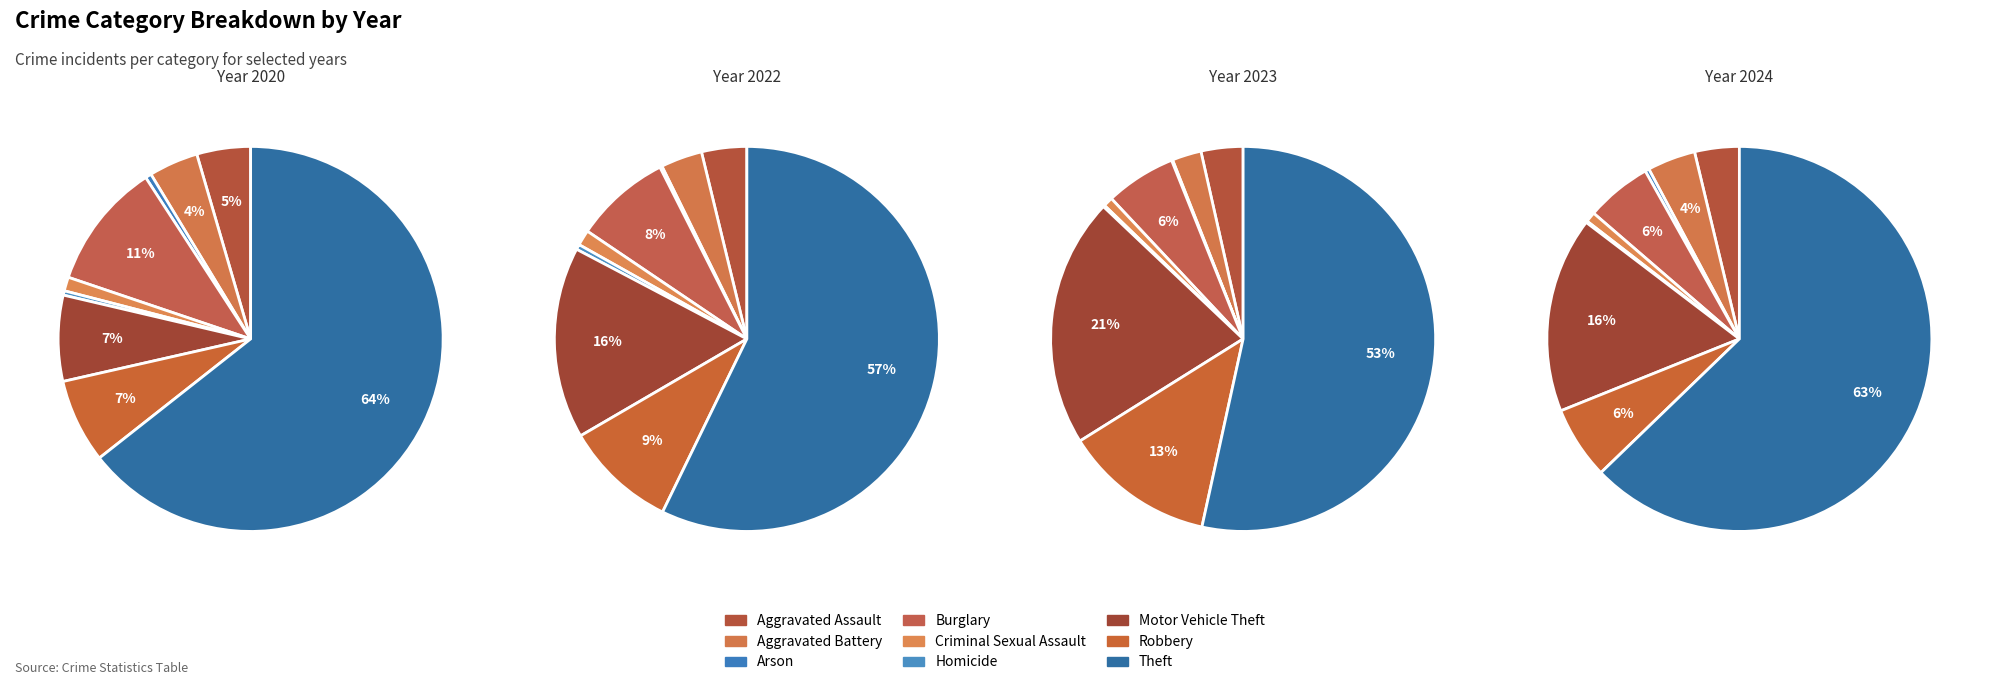

How many segments does this pie chart have?

9